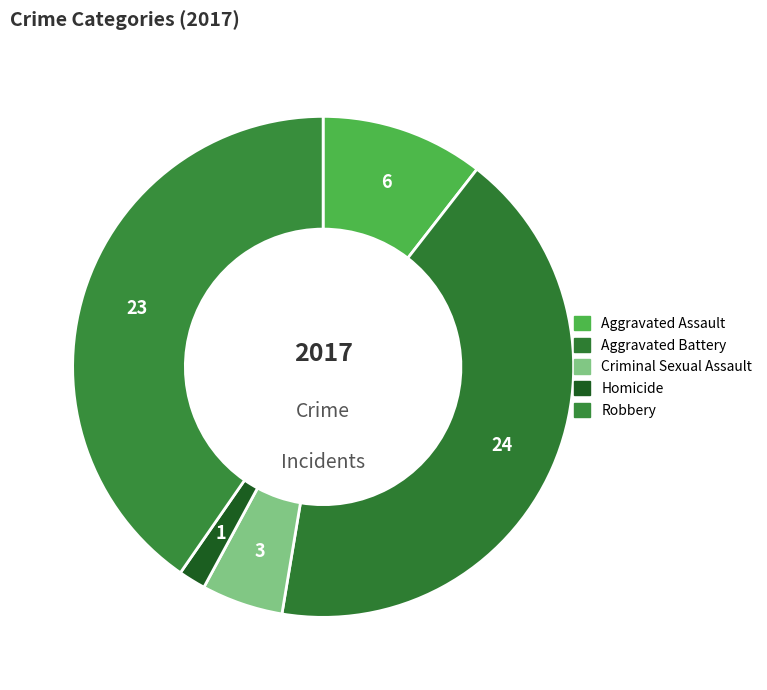

Do Homicide and Aggravated Assault together represent more than half of the pie?

No